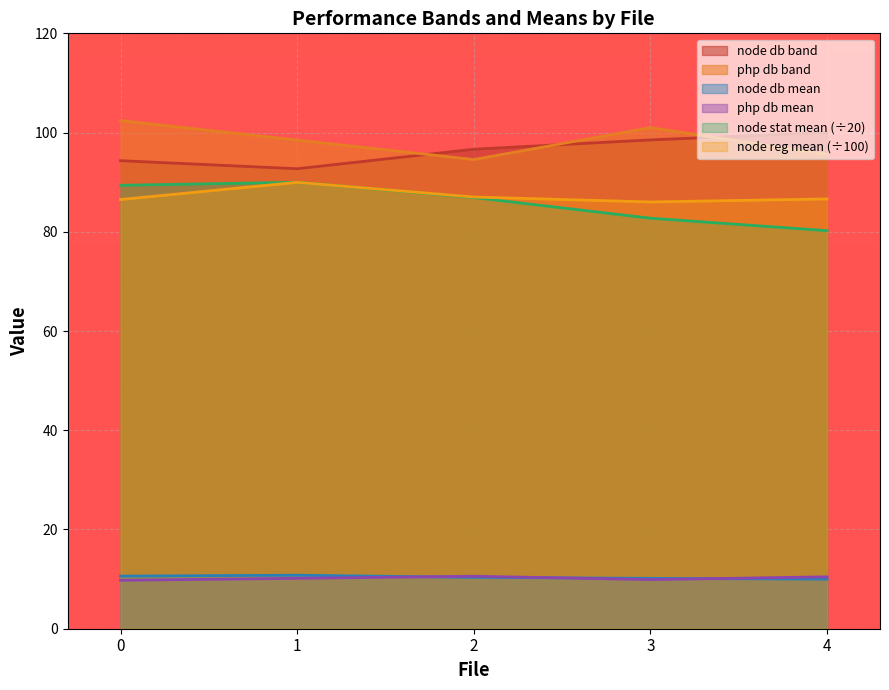

What is the minimum value shown in the chart?

9.8